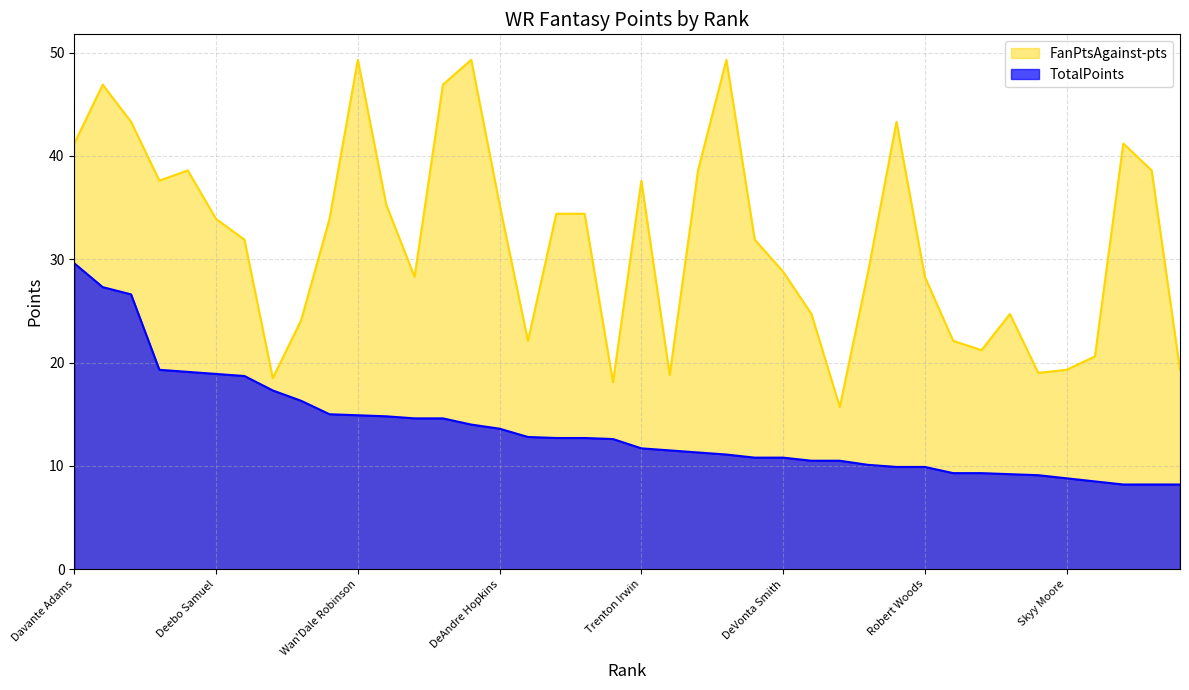

True or false: TotalPoints has a value of 10.2 at George Pickens.

False